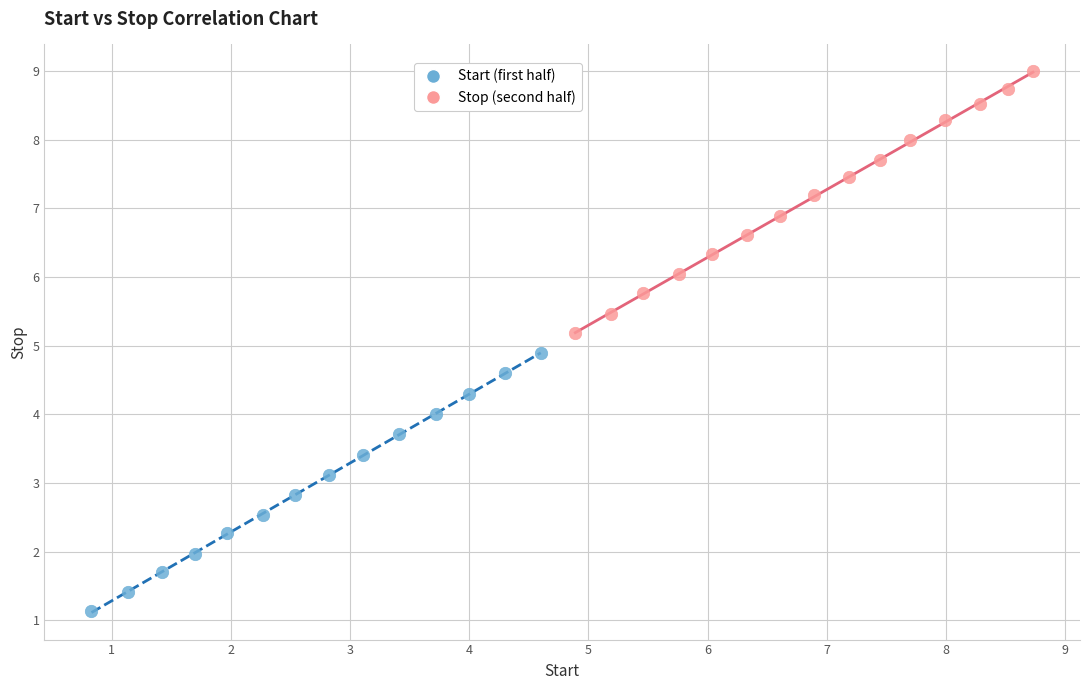

Which series contains the lowest Y value?

Start (first half)